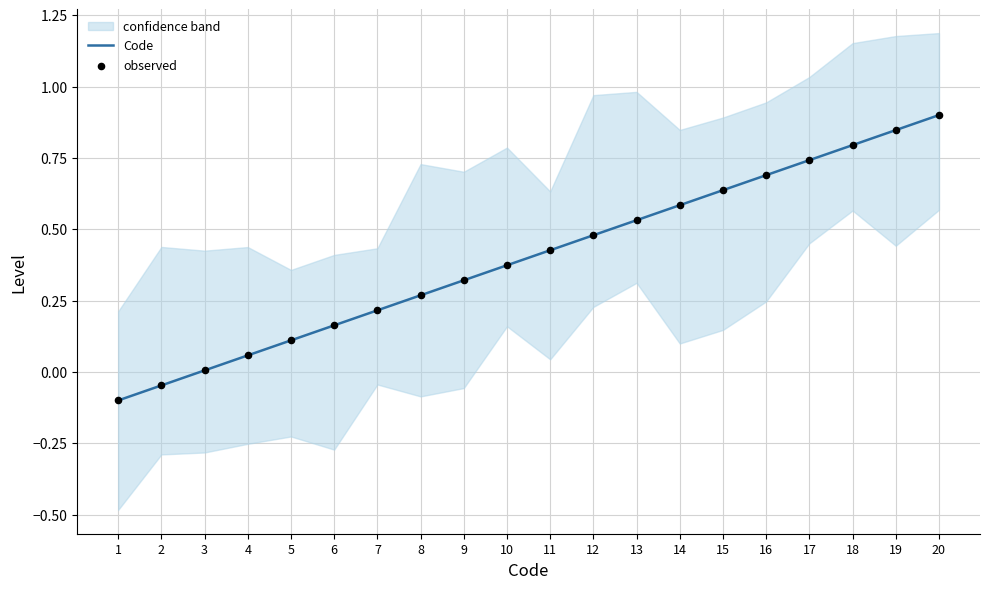

At which category is the sum across all series the highest?

20